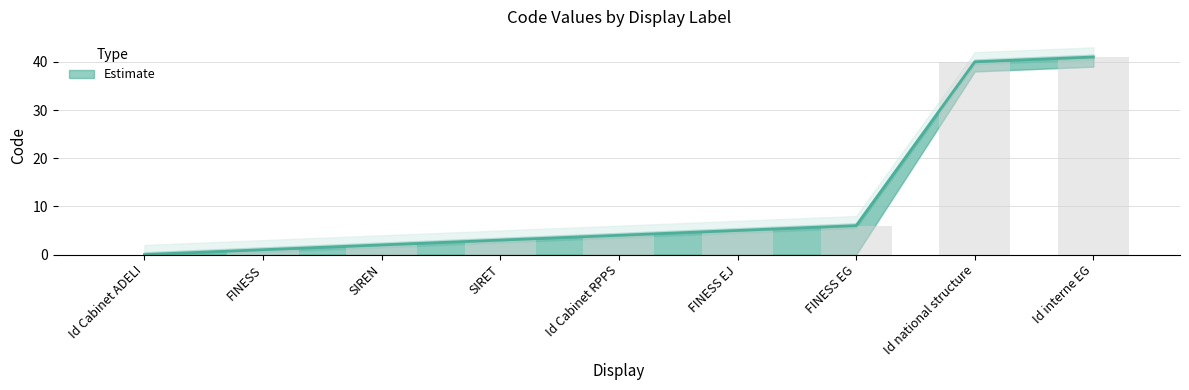

Read the Code_upper value at Id interne EG.

41